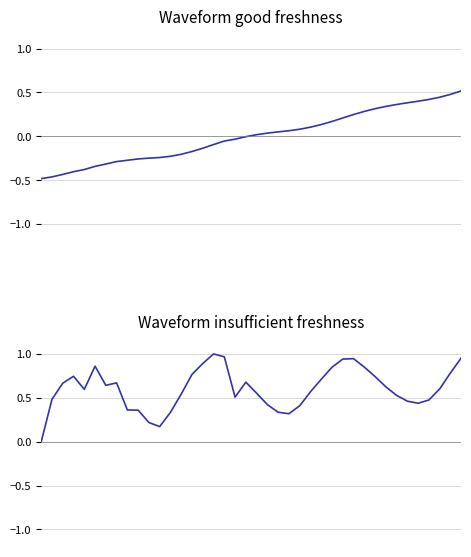

What is the average value?

0.6